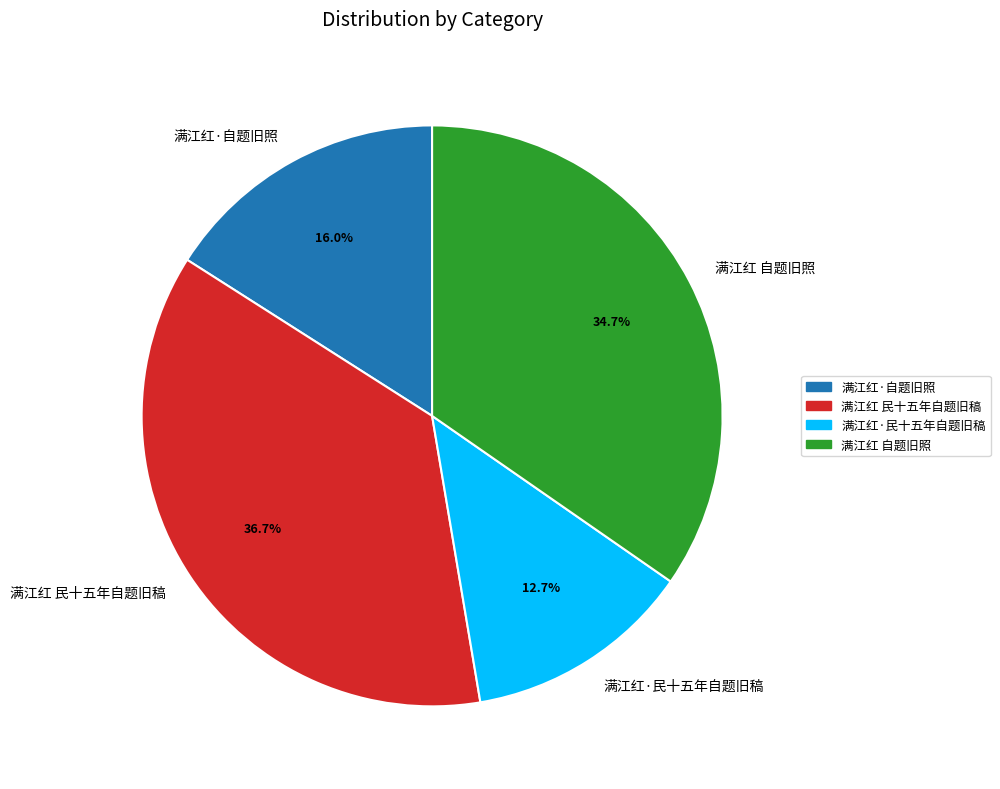

The 满江红·民十五年自题旧稿 slice represents 21% of the pie. True or false?

False